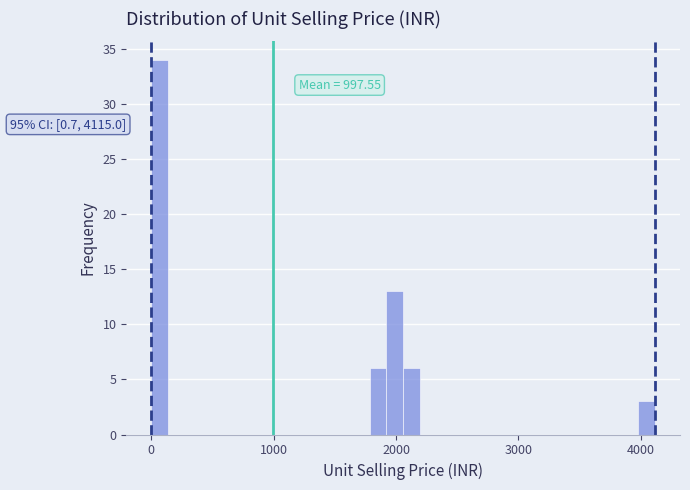

Around what value on the x-axis is the tallest bar? Give the approximate position of its centre, as read against the axis.

100